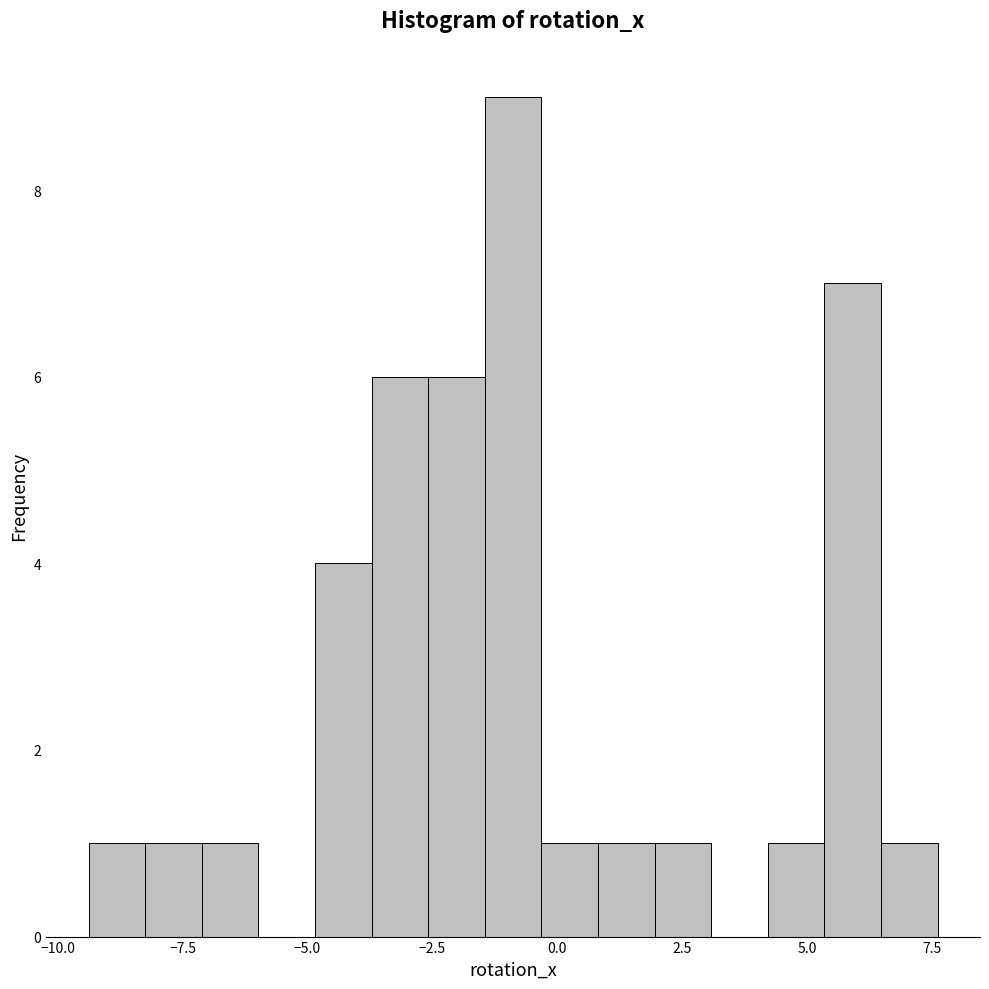

Around what value on the x-axis is the tallest bar? Give the approximate position of its centre, as read against the axis.

-1.0